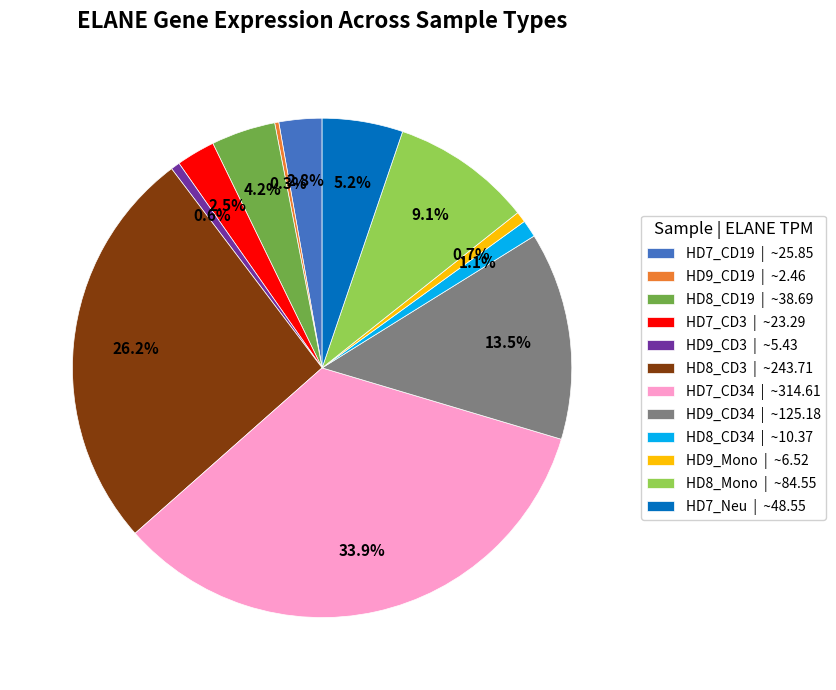

What is the ratio of the value at HD7_Neu | ~48.55 to the value at HD8_CD34 | ~10.37?

4.7